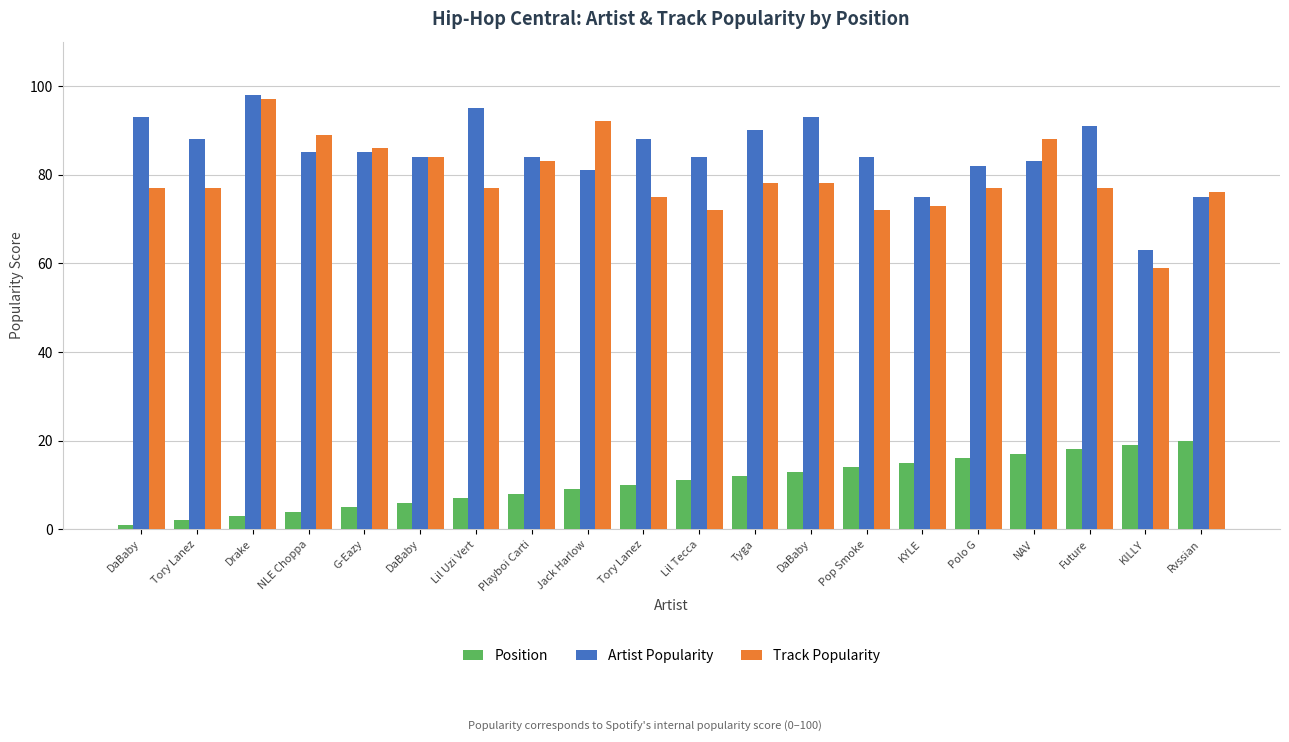

Count the number of data series in this chart.

3